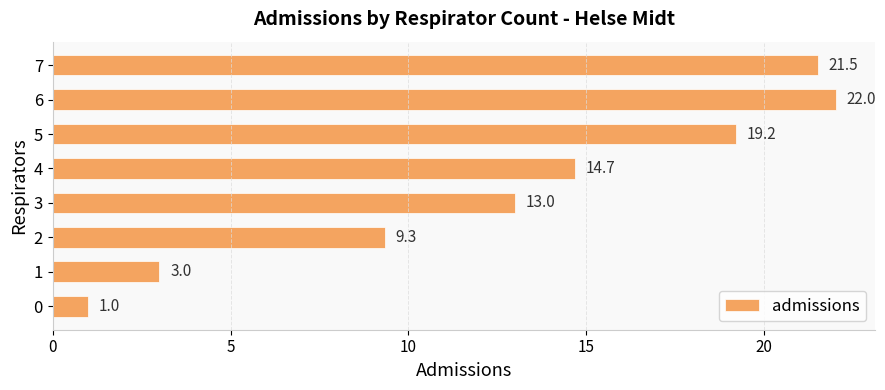

What is the difference between the second highest and minimum values?

20.5